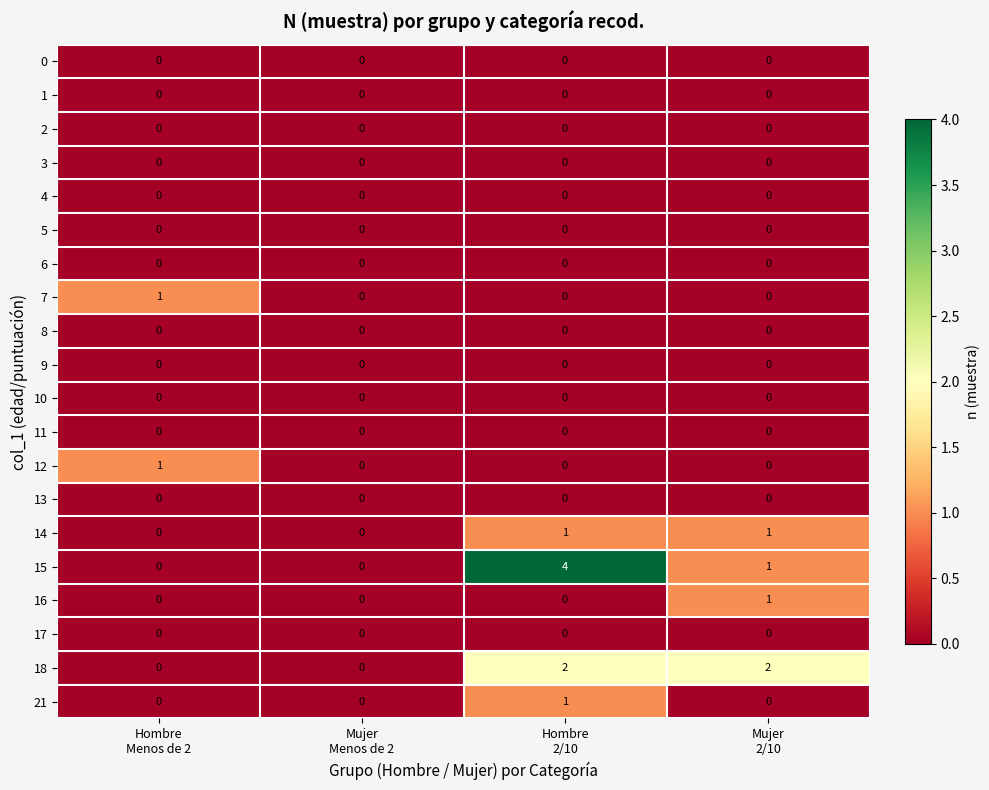

Count the number of data series in this chart.

20